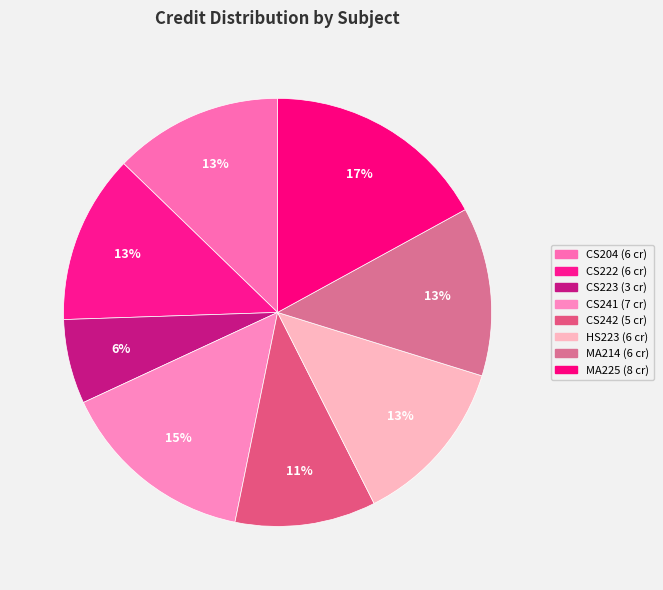

Rank the categories by value from lowest to highest.

CS223, CS242, CS204, CS222, HS223, MA214, CS241, MA225